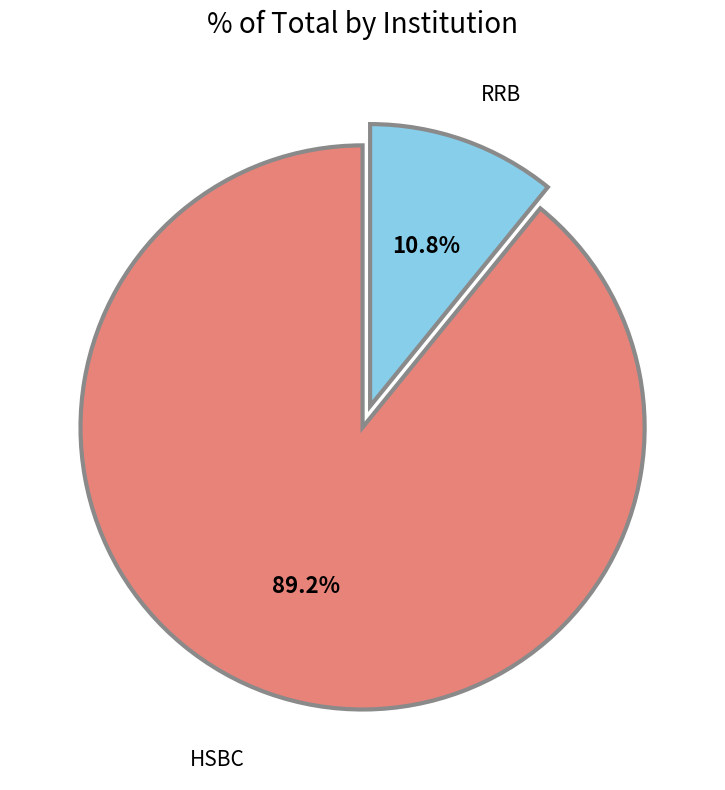

To the nearest percent, what percentage of the pie is RRB?

11%